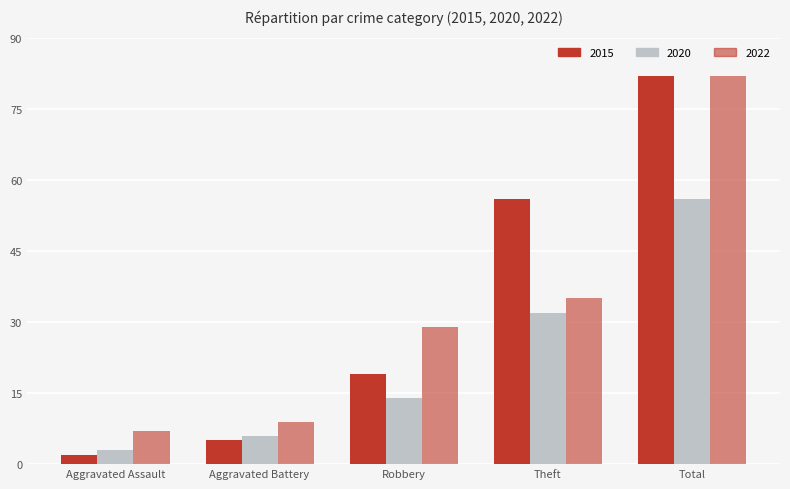

How many groups of bars are there?

5